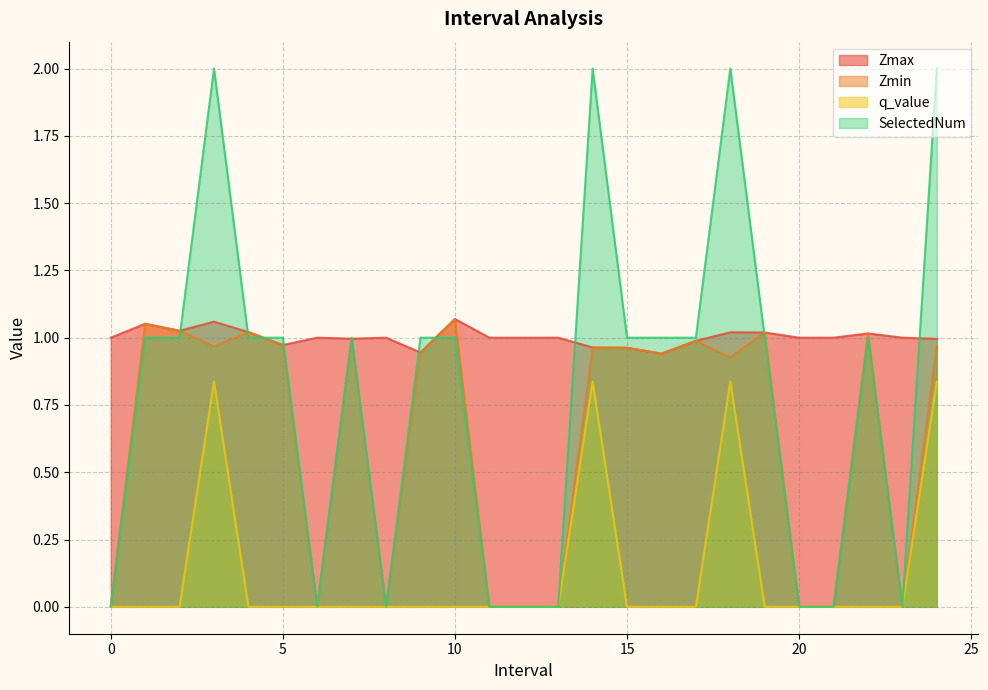

What is the sum of all q_value values?

3.3